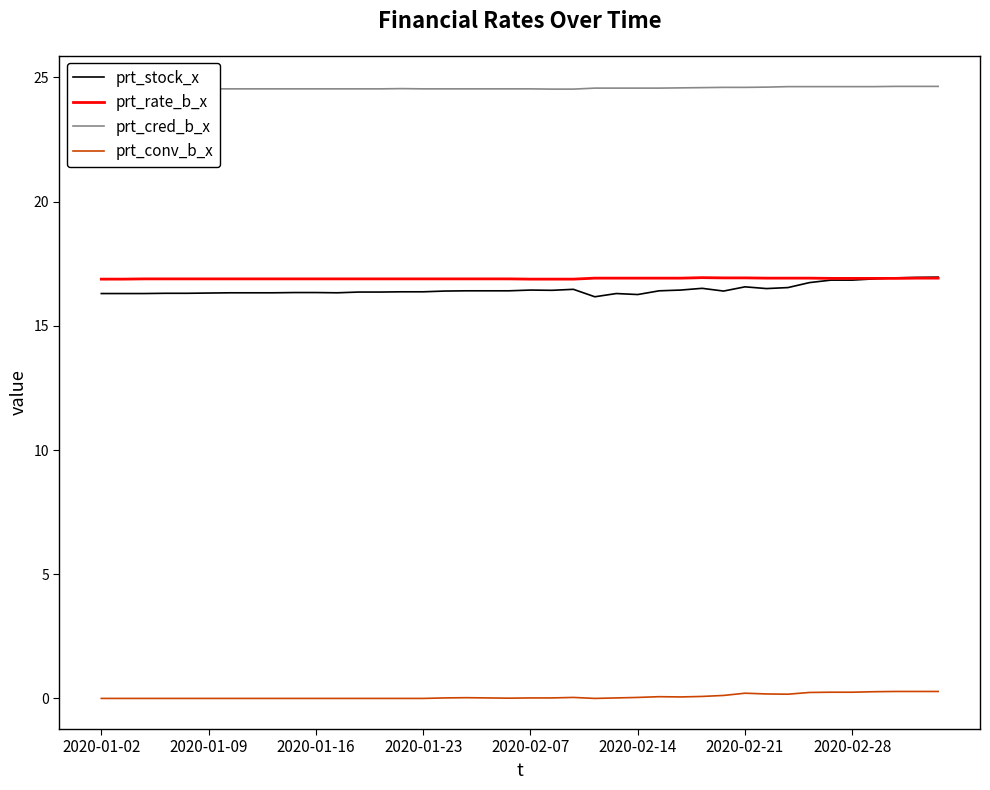

What is the minimum value for prt_rate_b_x?

16.9